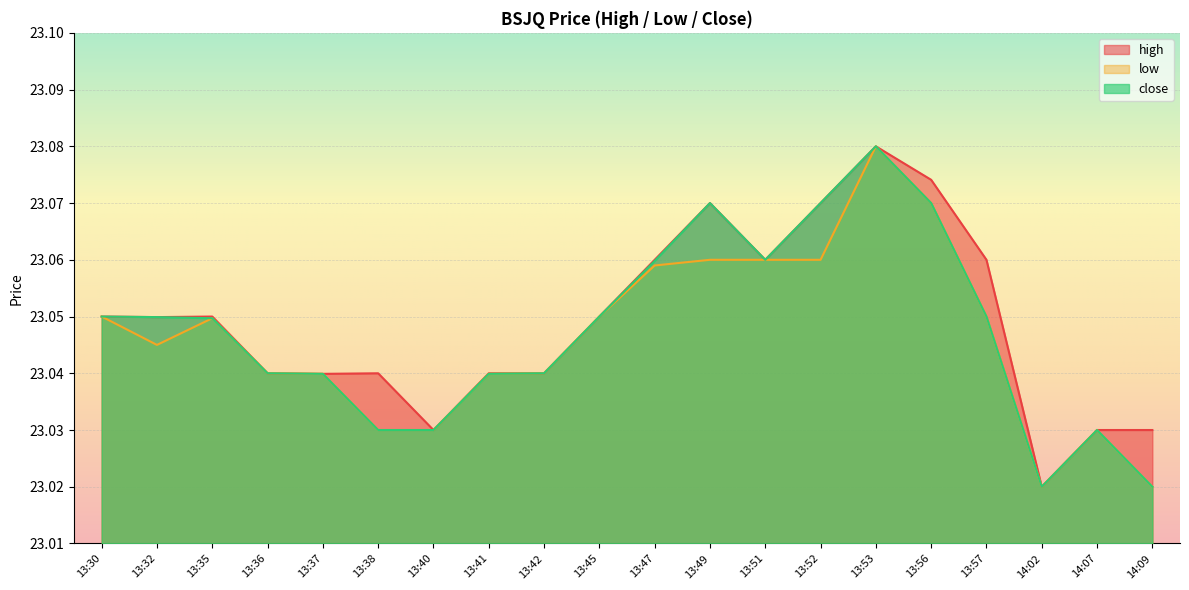

Which series has the largest total across all categories?

high